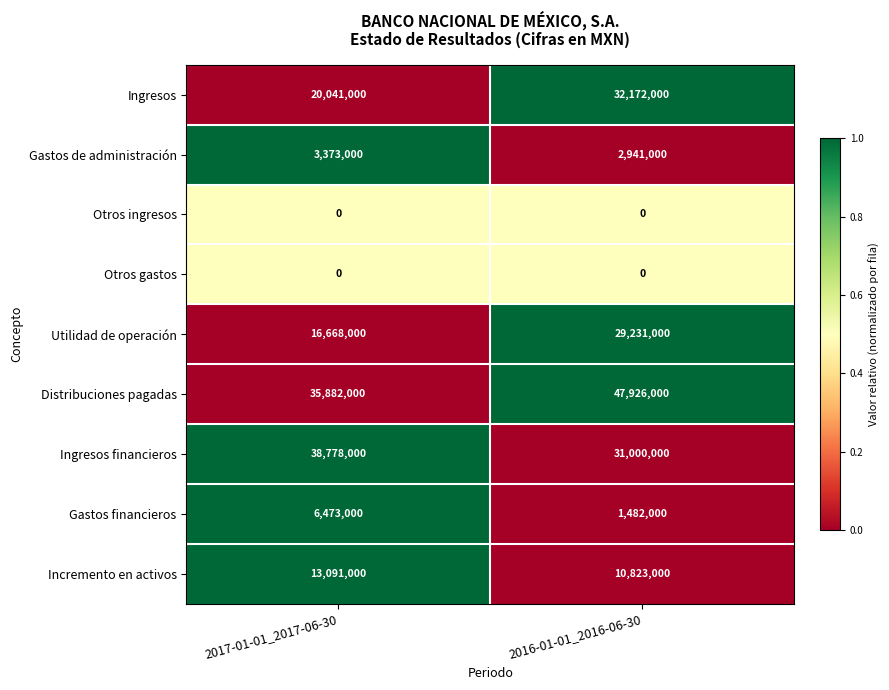

Which series has the largest total across all categories?

Distribuciones pagadas